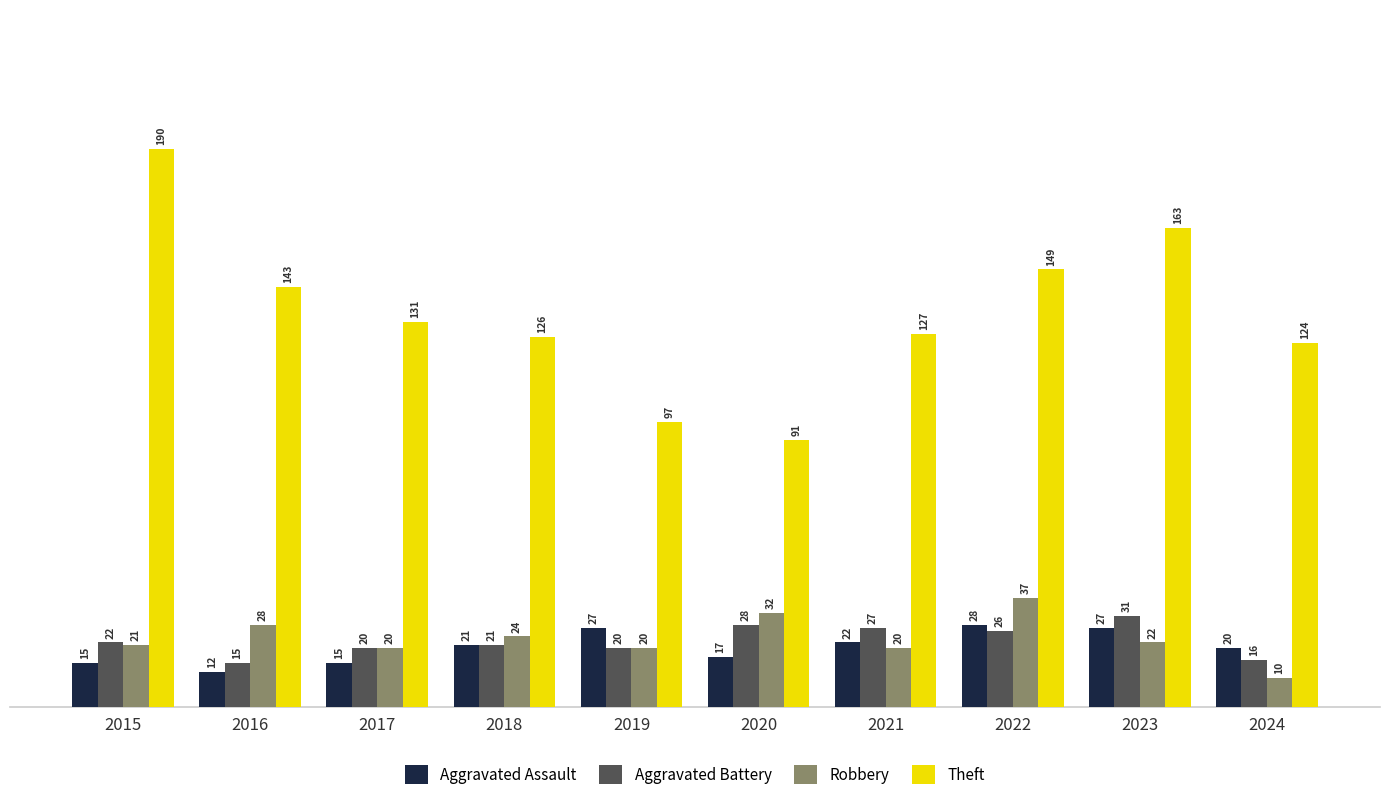

Which category has the lowest value across all series?

2024